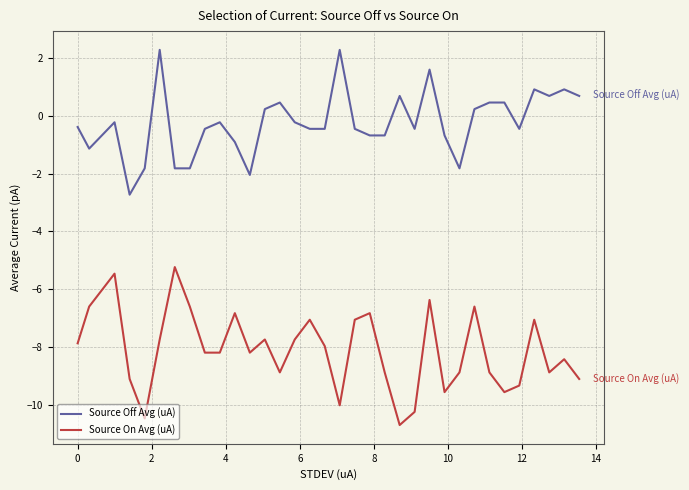

What is the average value of the Source On Avg (uA) series?

-8.1